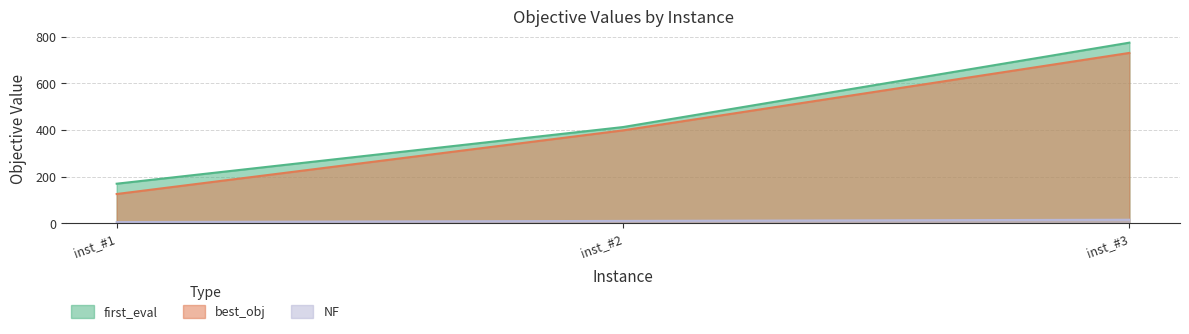

Count the number of data series in this chart.

3